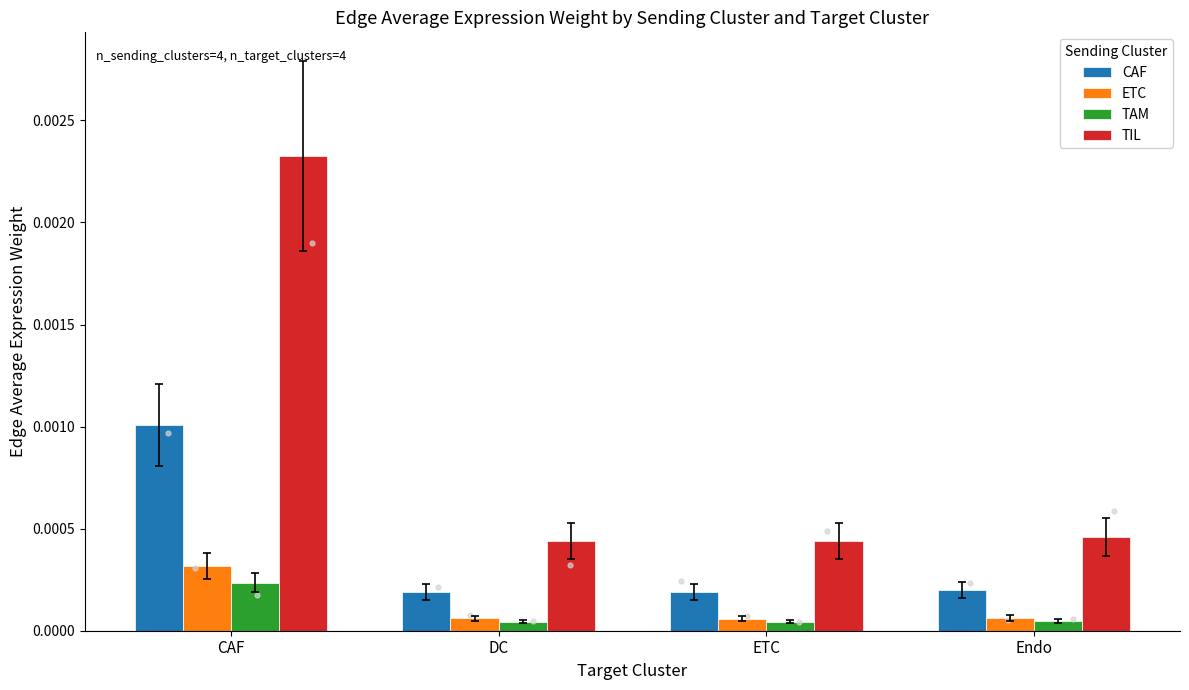

What are all the series names shown in the legend?

CAF, ETC, TAM, TIL